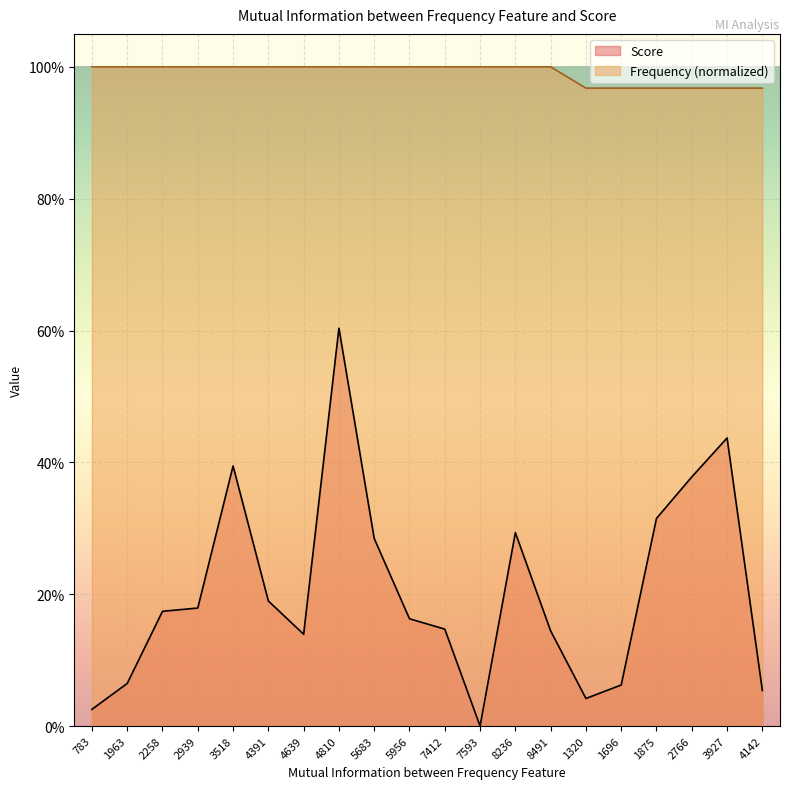

True or false: Score and Frequency cross at least once.

False